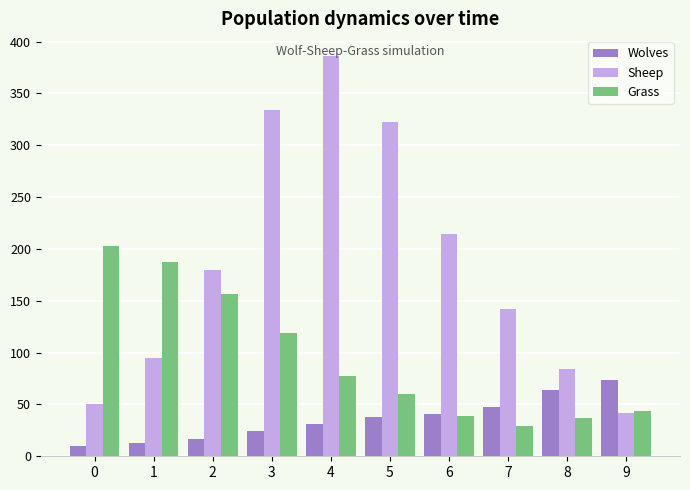

Reading left to right, extract all data points from this chart.

Wolves: 10	13	17	24	31	38	41	48	64	74
Sheep: 50	95	180	334	386	322	214	142	84	42
Grass: 203	187	157	119	77	60	39	29	37	44